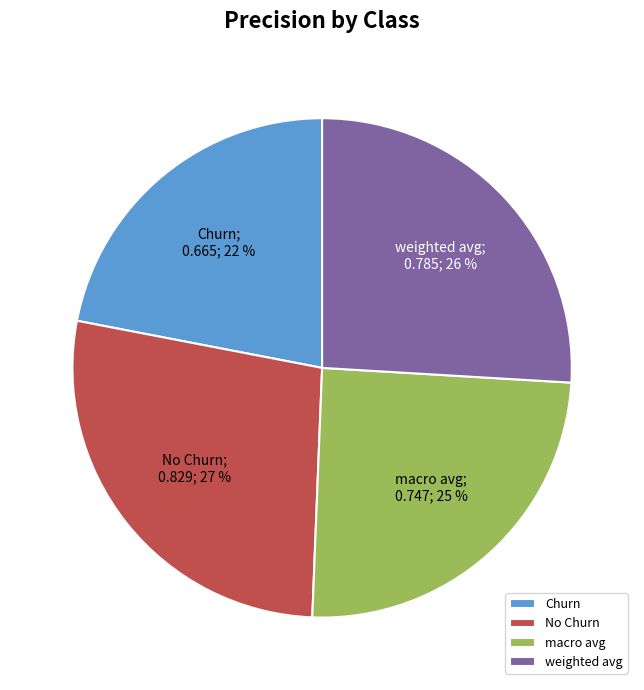

Which category has the smallest portion of the pie?

Churn